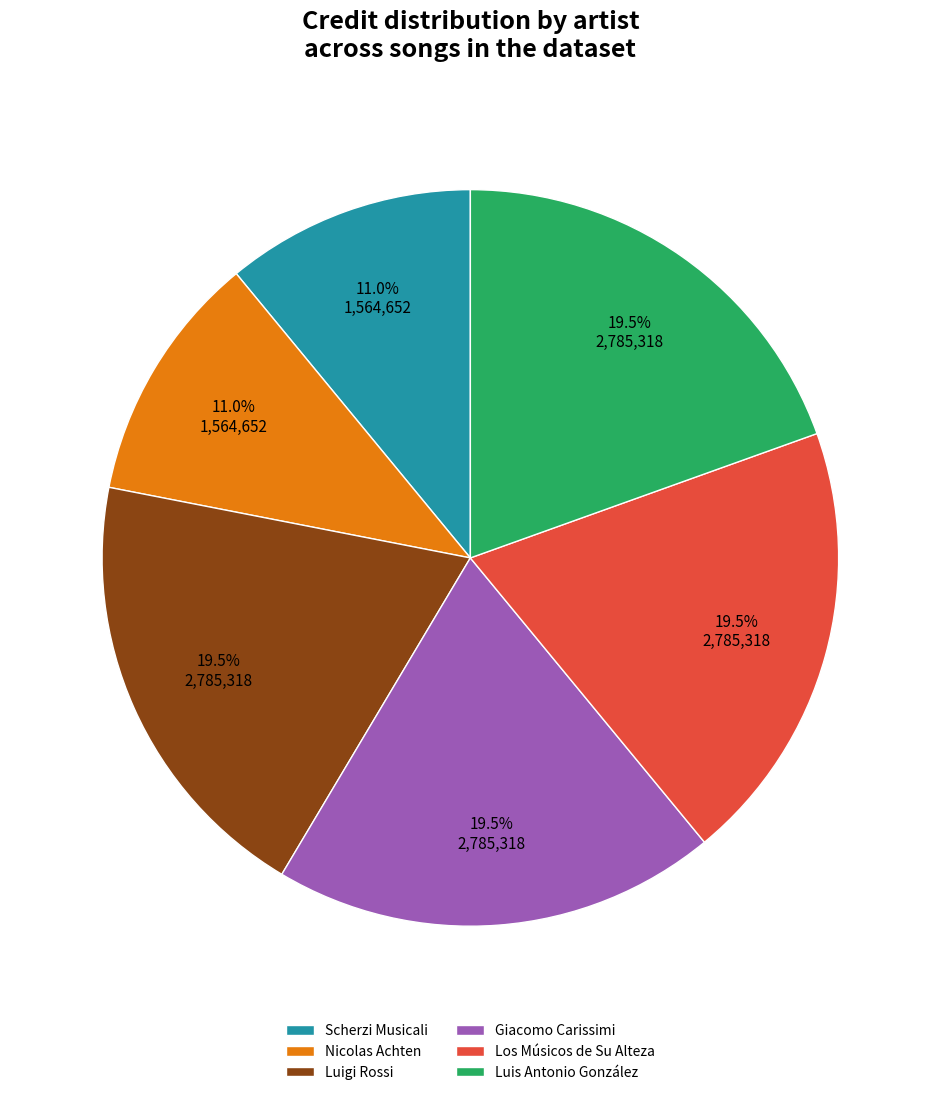

Count the number of slices in the pie.

6